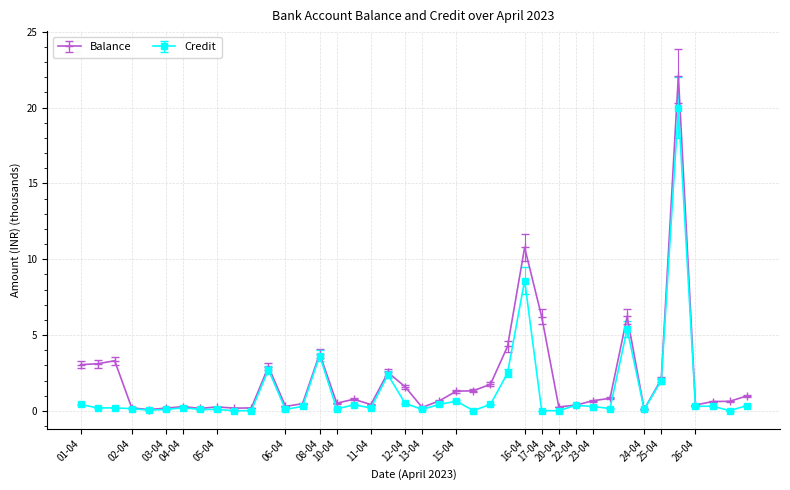

What is the maximum value for Credit?

20.0